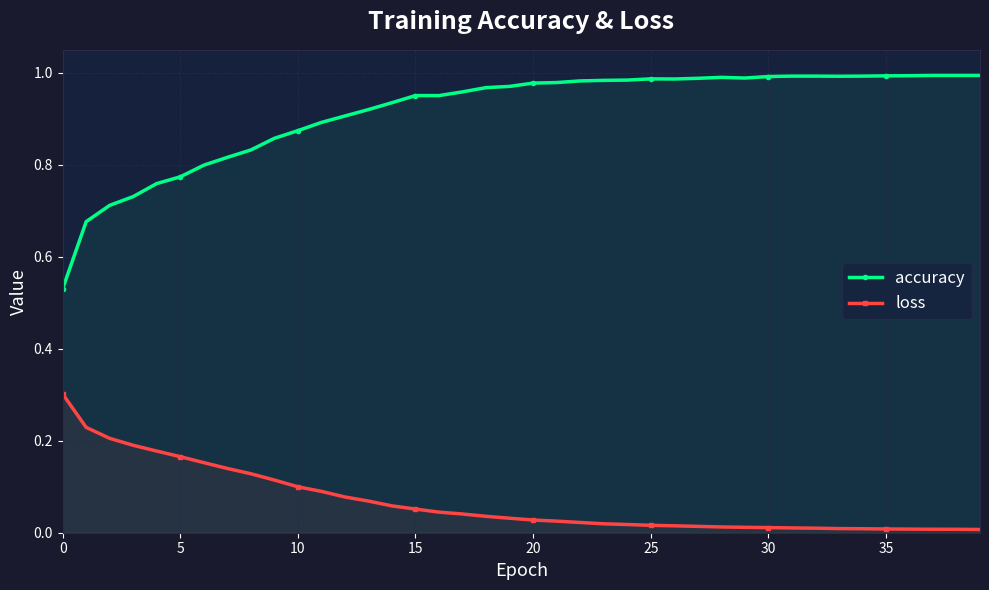

What is the maximum value for loss?

0.3